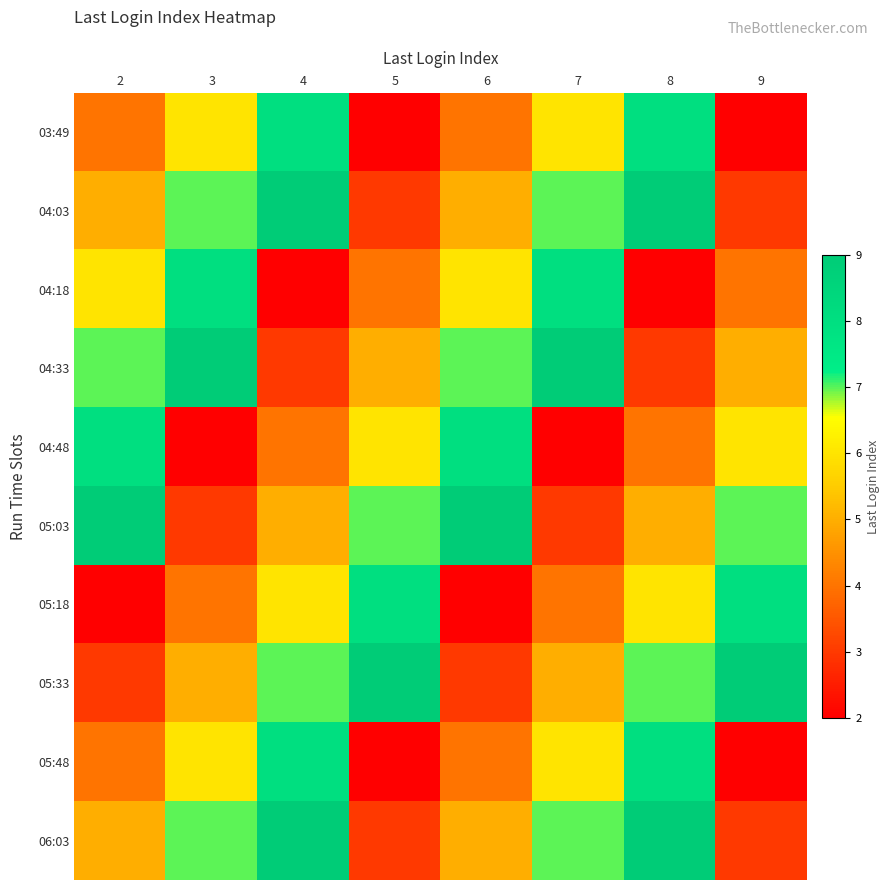

At which category does the chart reach its peak across all series?

4